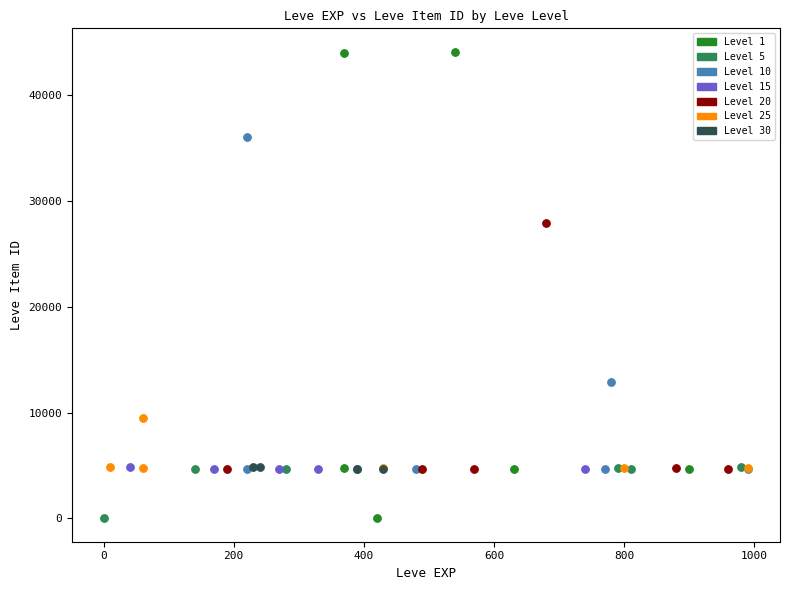

Which series contains the highest Y value?

Level 1